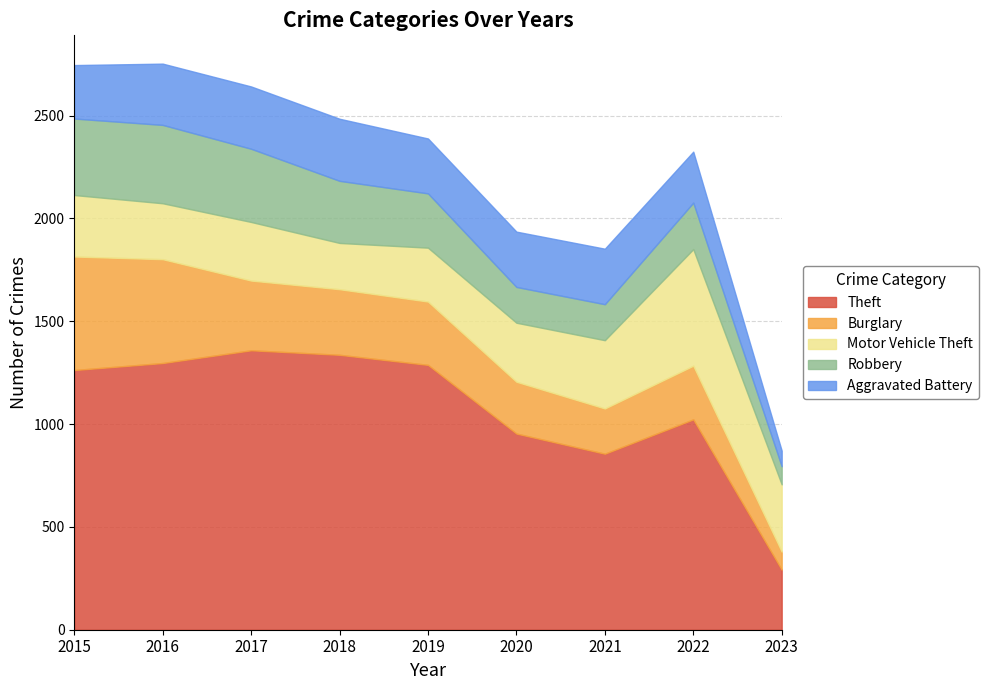

Reading left to right, transcribe all the data shown in this chart.

Theft: 2015=1263	2016=1297	2017=1359	2018=1337	2019=1288	2020=954	2021=856	2022=1023	2023=292
Burglary: 2015=552	2016=505	2017=339	2018=319	2019=308	2020=252	2021=220	2022=261	2023=88
Motor Vehicle Theft: 2015=299	2016=272	2017=285	2018=225	2019=262	2020=287	2021=332	2022=567	2023=327
Robbery: 2015=372	2016=381	2017=356	2018=302	2019=264	2020=174	2021=175	2022=226	2023=88
Aggravated Battery: 2015=260	2016=298	2017=303	2018=302	2019=267	2020=269	2021=270	2022=248	2023=76